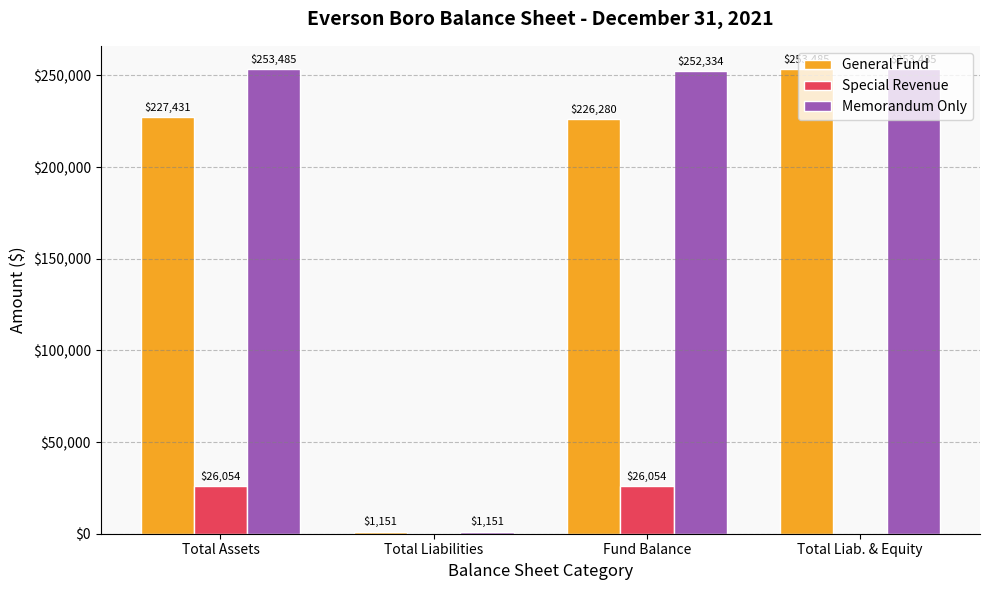

True or false: Special Revenue has a value of 10039 at Total Liab. & Equity.

False